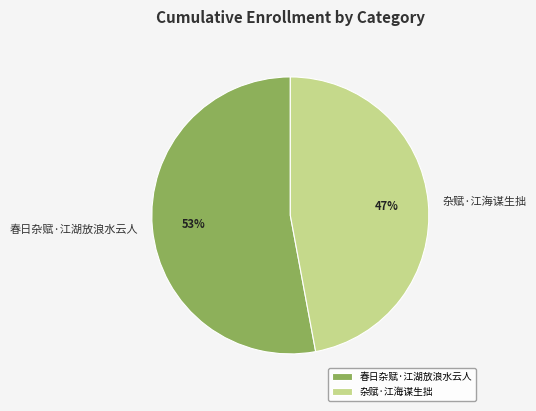

The 杂赋·江海谋生拙 slice represents 34% of the pie. True or false?

False